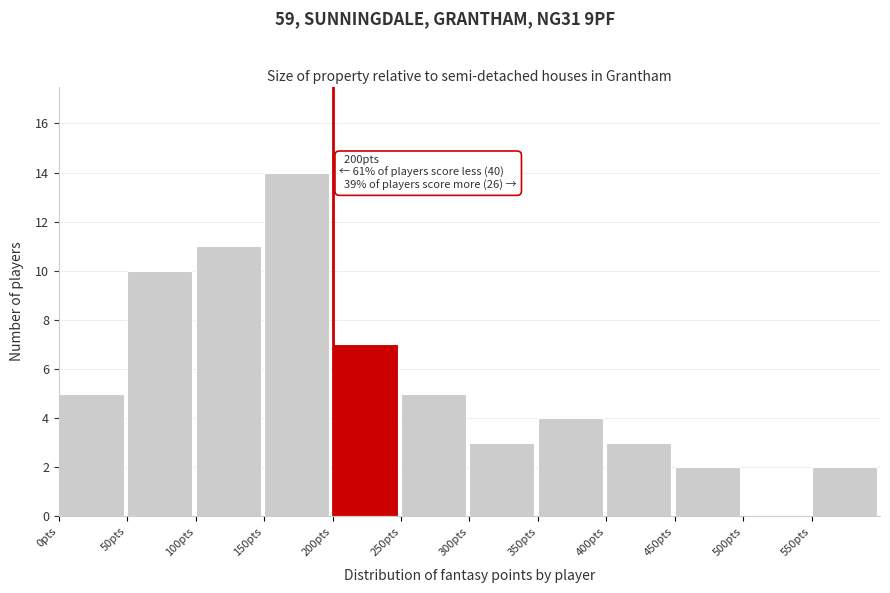

Over which range of the x-axis is the bar tallest?

150 to 200